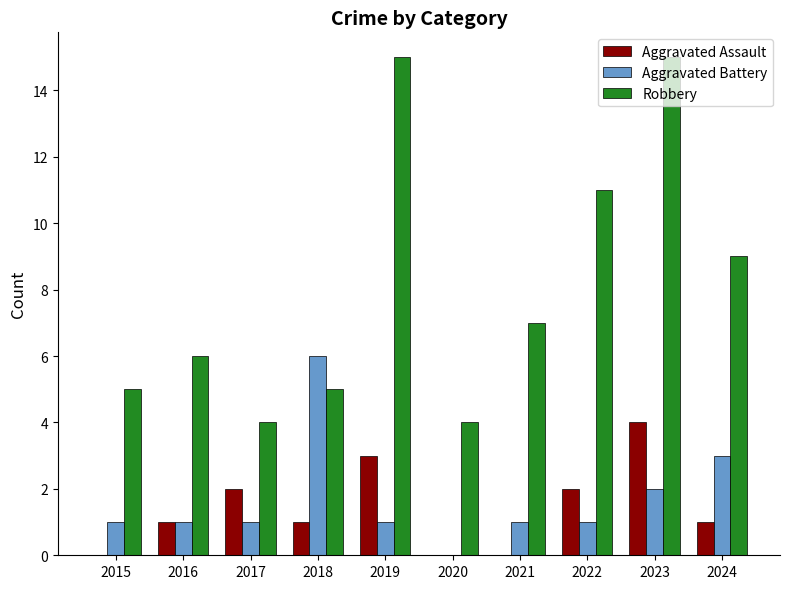

At which label does Robbery first exceed 7?

2019